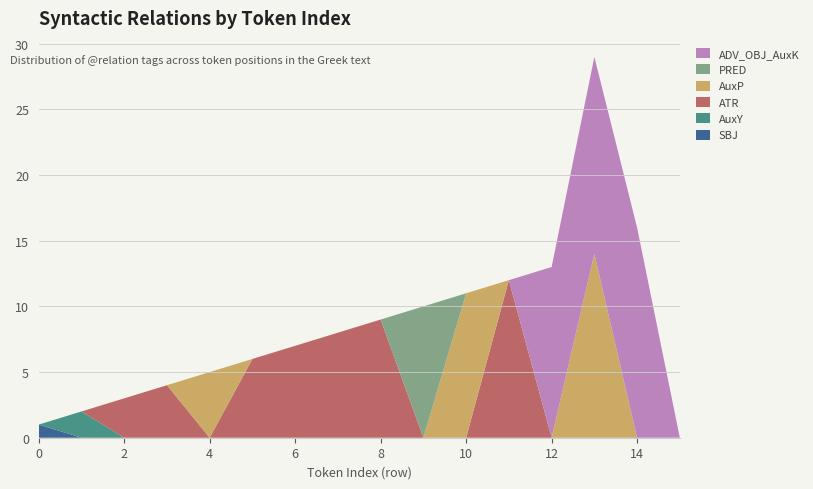

Reading left to right, extract all data points from this chart.

SBJ: 1	0	0	0	0	0	0	0	0	0	0	0	0	0	0	0
AuxY: 0	2	0	0	0	0	0	0	0	0	0	0	0	0	0	0
ATR: 0	0	3	4	0	6	7	8	9	0	0	12	0	0	0	0
AuxP: 0	0	0	0	5	0	0	0	0	0	11	0	0	14	0	0
PRED: 0	0	0	0	0	0	0	0	0	10	0	0	0	0	0	0
ADV_OBJ_AuxK: 0	0	0	0	0	0	0	0	0	0	0	0	13	15	16	0